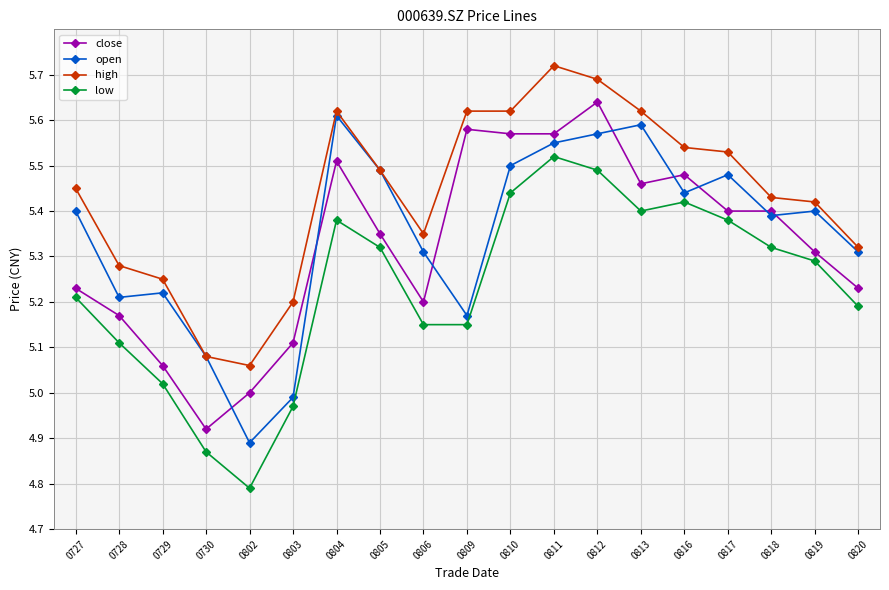

The high series shows 7.7 at 0804. True or false?

False